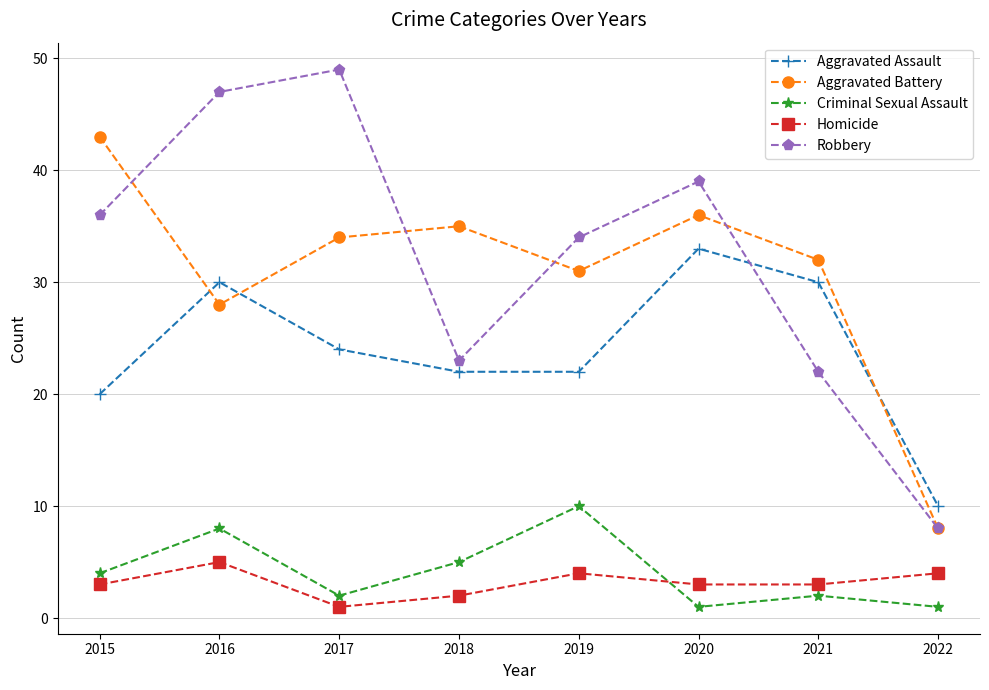

What is the value of the Aggravated Battery point at the 7th from the left?

32